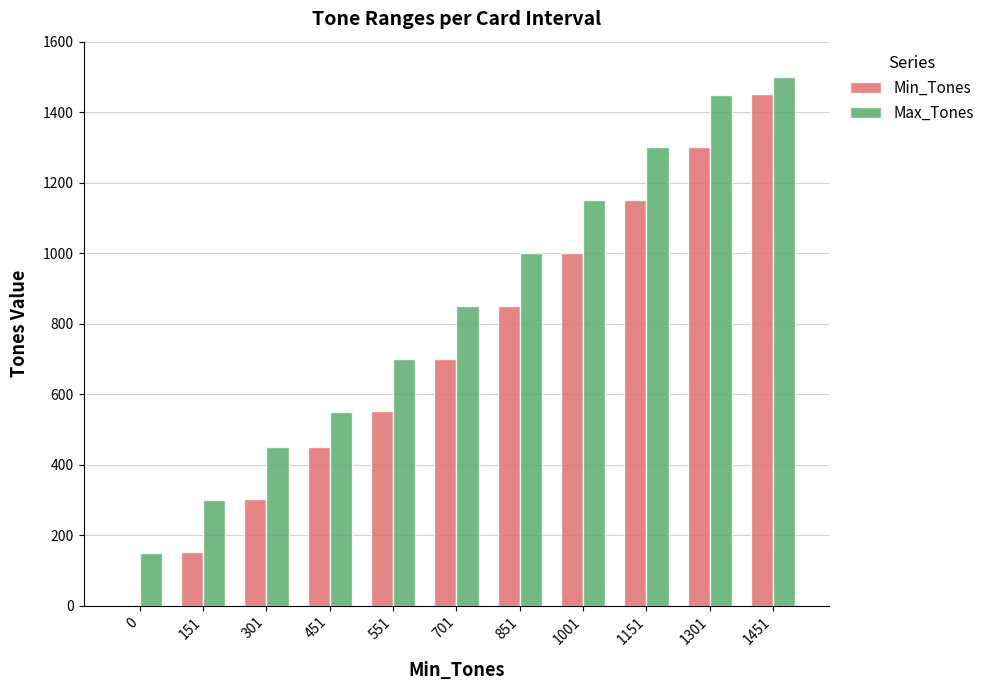

Which series has the largest total across all categories?

Max_Tones